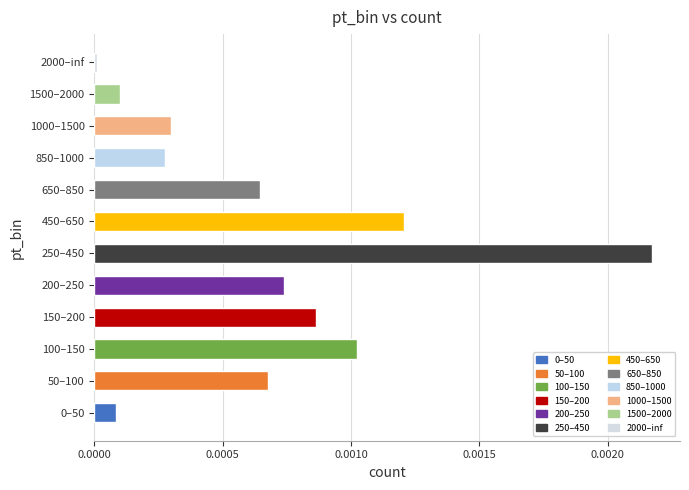

How many bars are there in total?

12